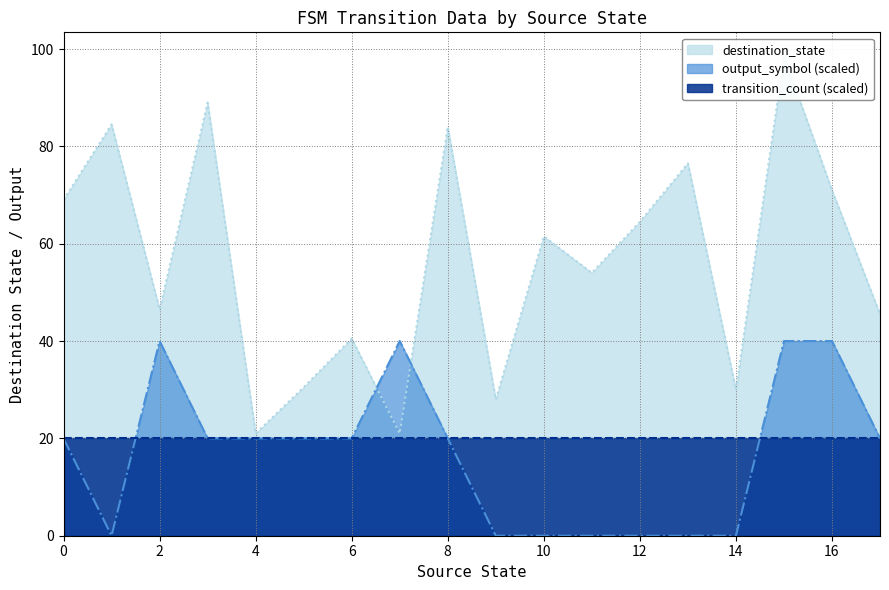

How many distinct data groups are displayed?

3